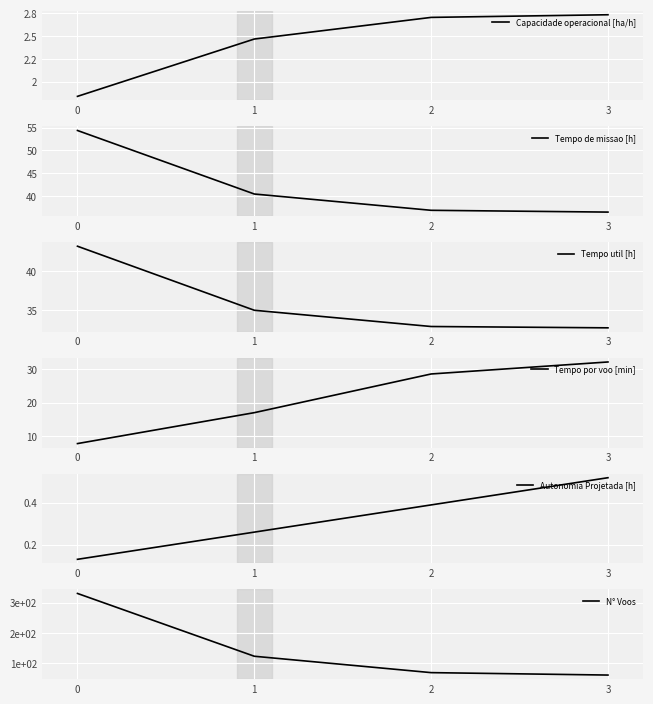

What is the difference between the second highest and second lowest values in the Tempo util [h] series?

2.1